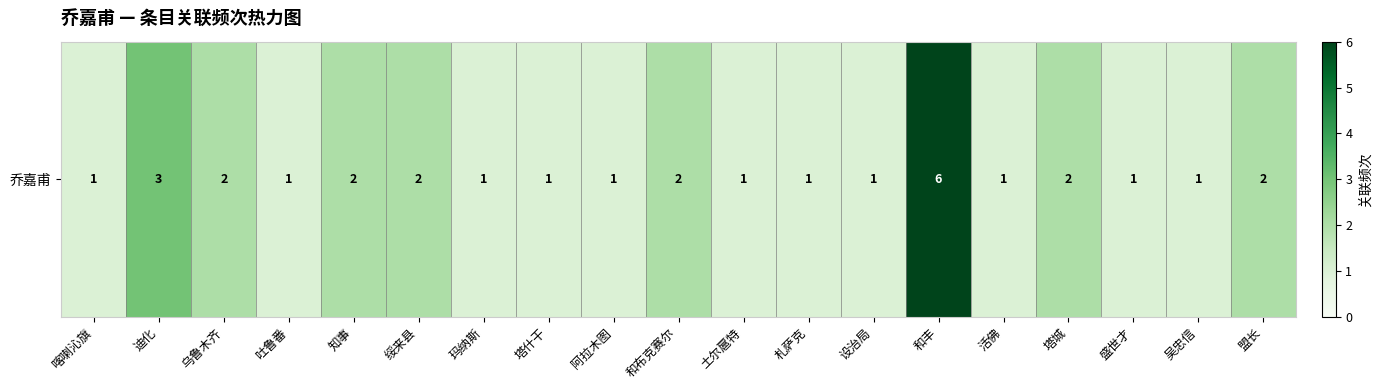

How many data points does each series have?

19